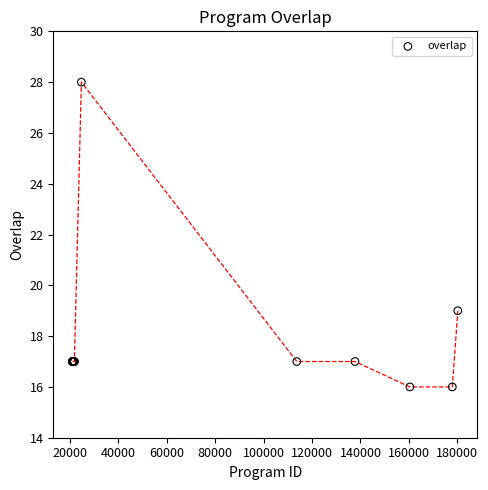

What Y value in the scatter plot is closest to 22?

19